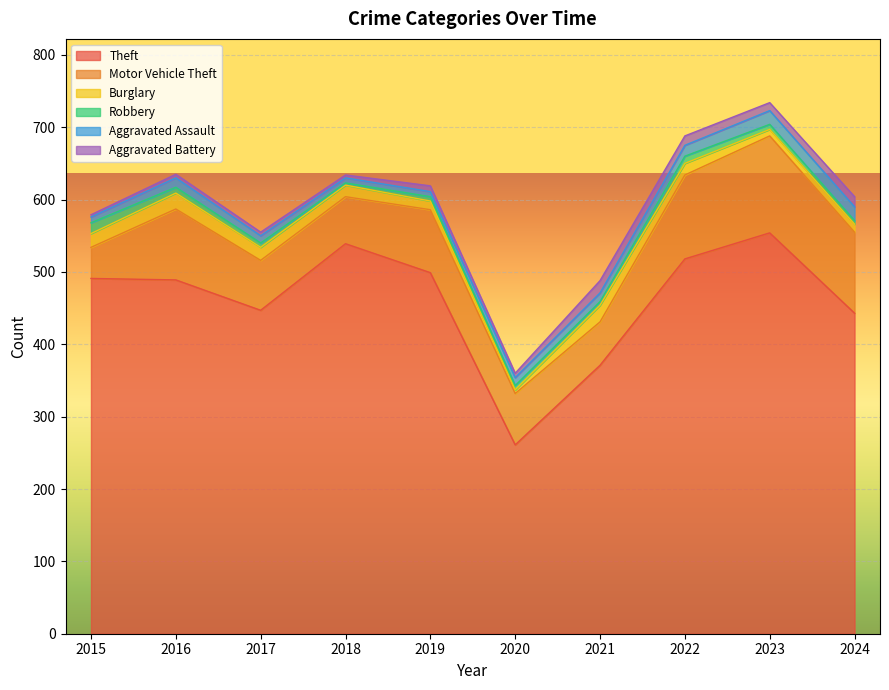

What is the difference between the maximum and minimum values in the Burglary series?

18